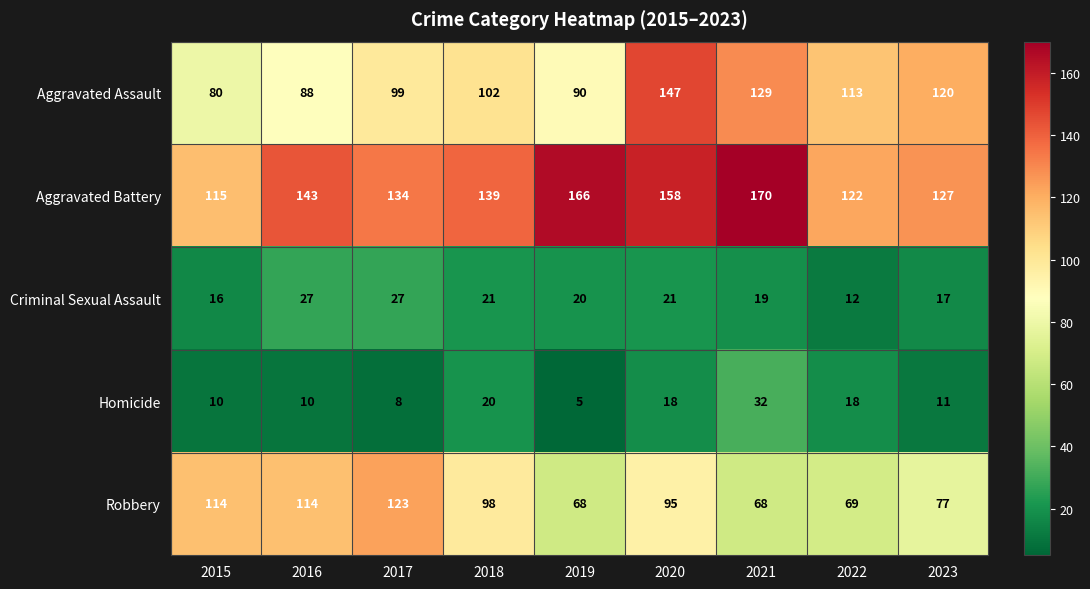

True or false: Homicide has a value of 11 at 2023.

True